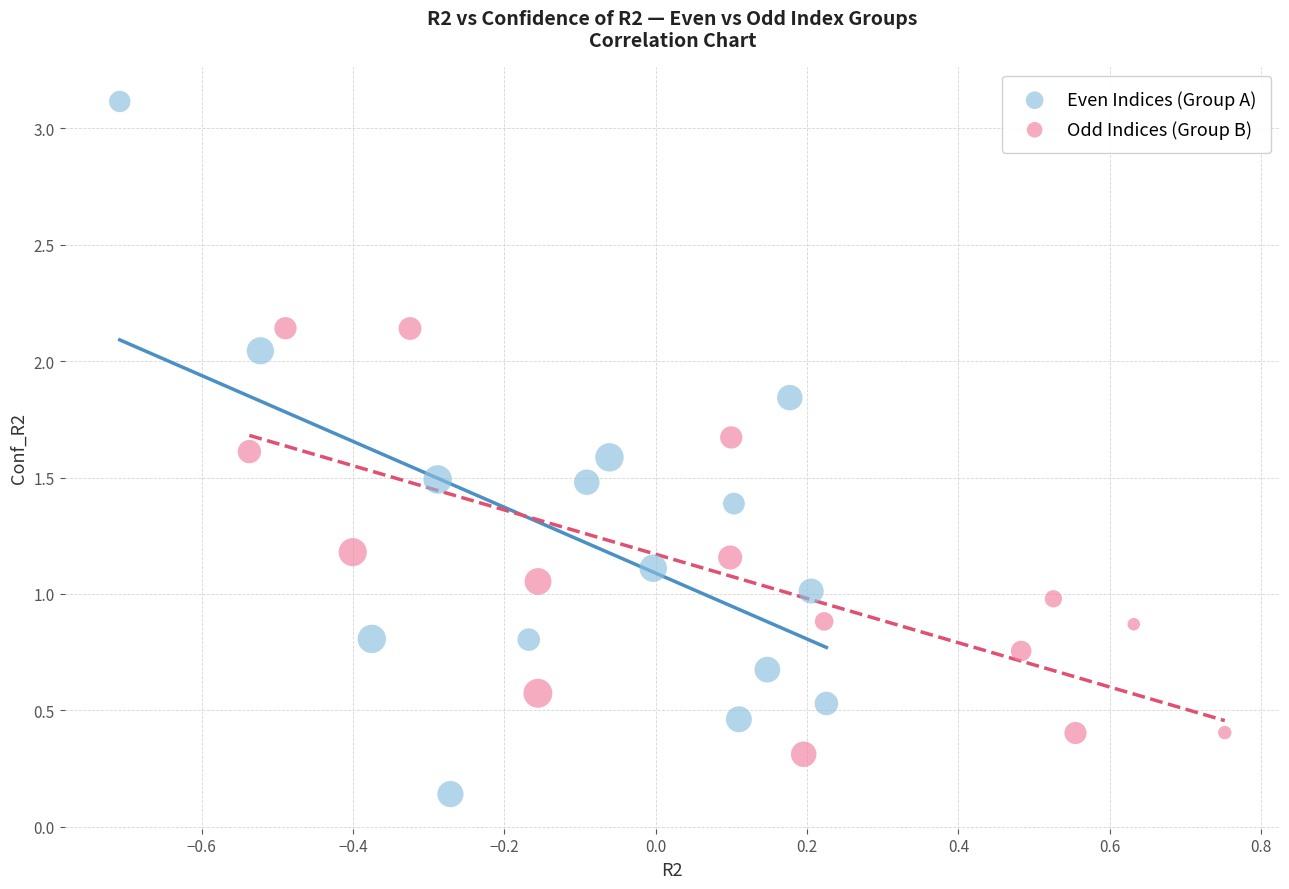

Which series contains the highest Y value?

Even Indices (Group A)